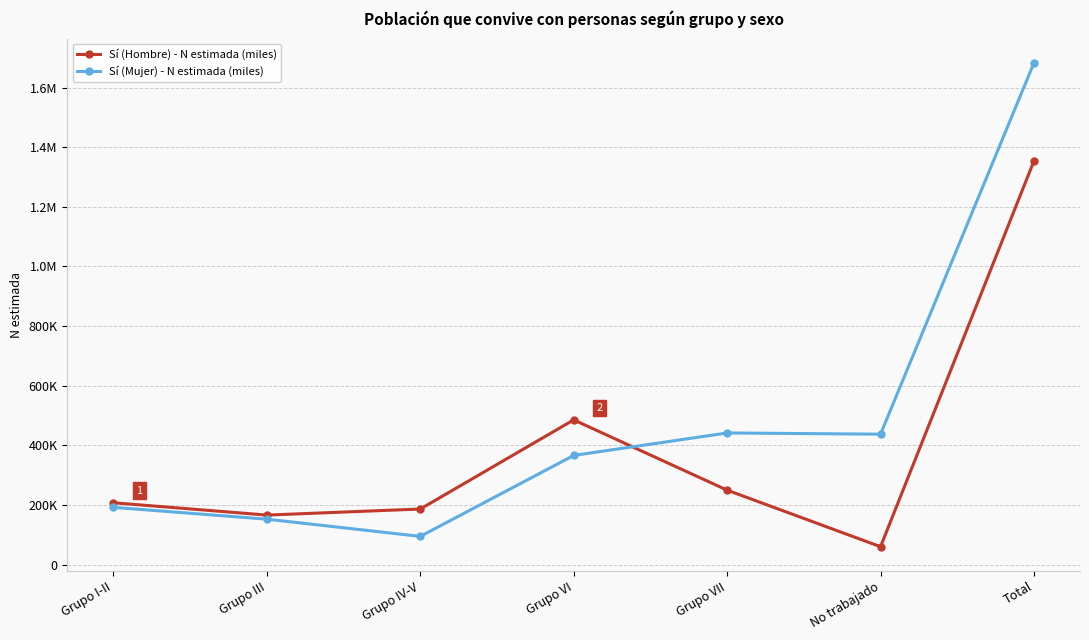

What is the difference between the highest and lowest values at Grupo VII?

191911